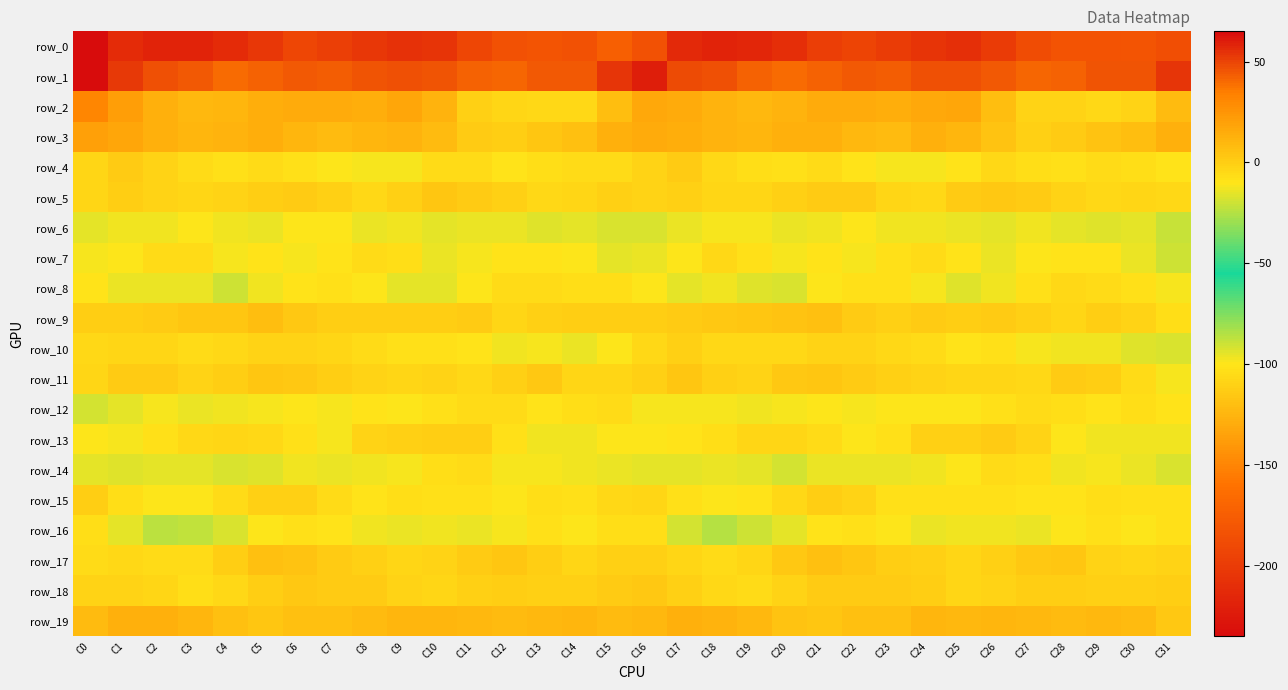

Which label corresponds to the smallest value in the chart?

C0